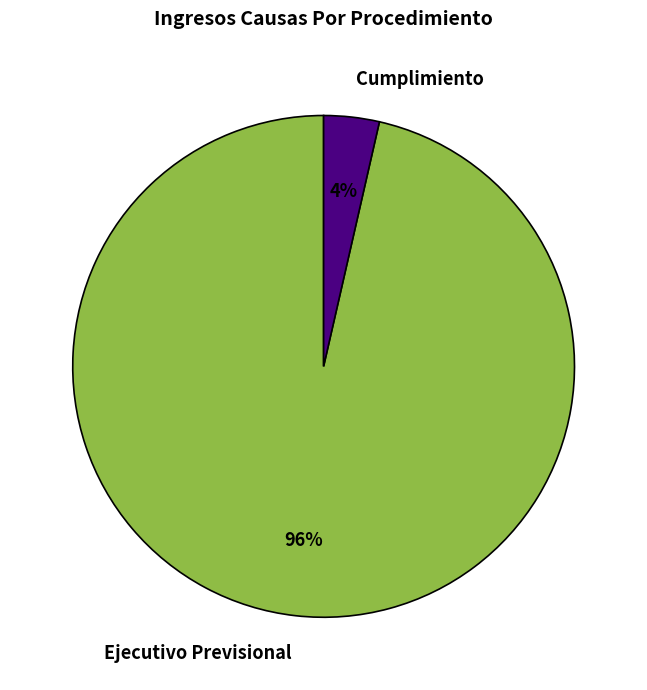

To the nearest percent, what percentage of the pie is Cumplimiento?

4%